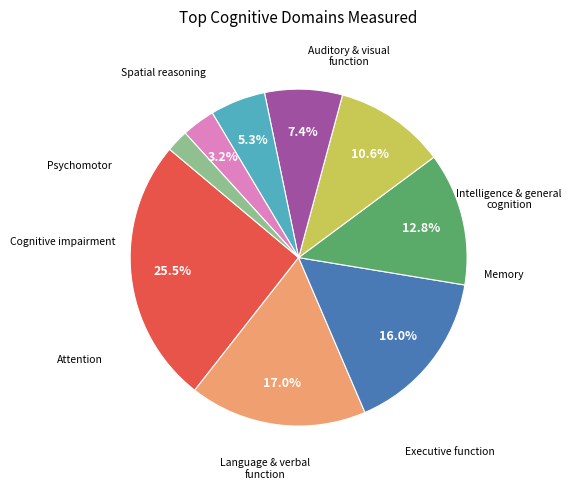

Does any single category account for the majority?

No